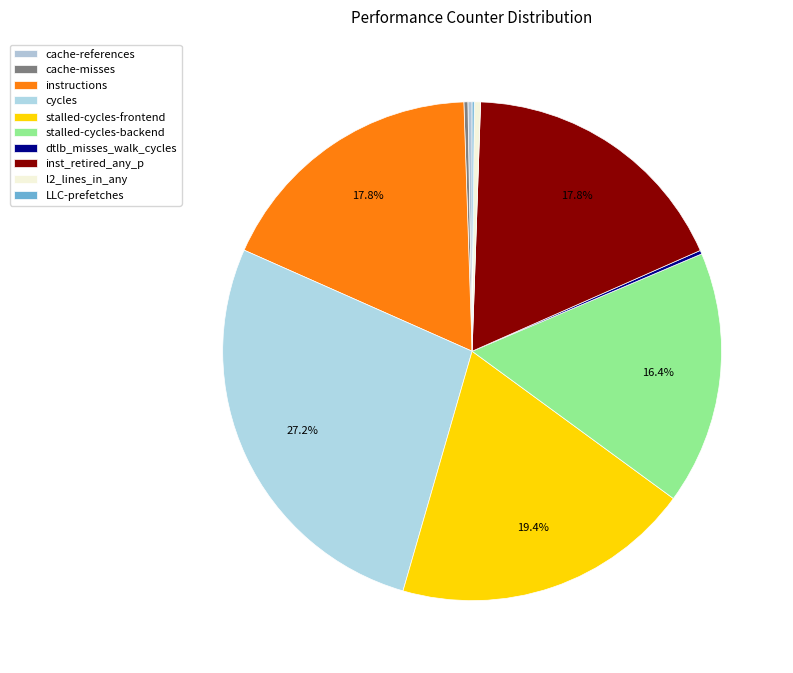

How many slices are in this pie chart?

10